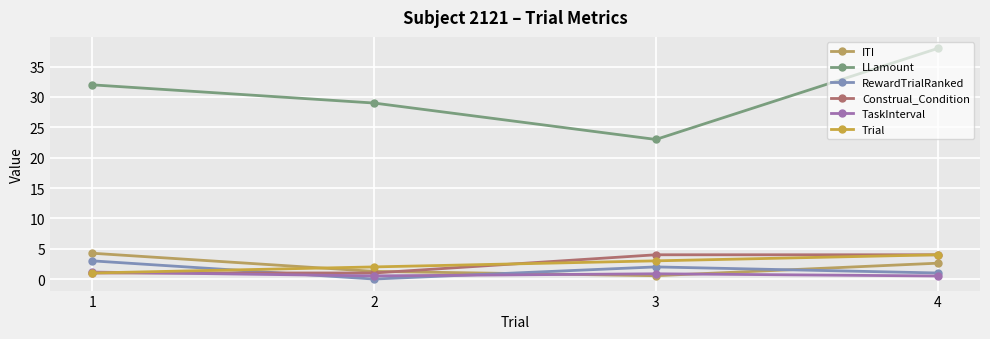

Reading left to right, extract all data points from this chart.

ITI: 4.3	1.3	0.6	2.6
LLamount: 32.0	29.0	23.0	38.0
RewardTrialRanked: 3.0	0.0	2.0	1.0
Construal_Condition: 1.0	1.0	4.0	4.0
TaskInterval: 1.1	0.5	0.9	0.5
Trial: 1.0	2.0	3.0	4.0